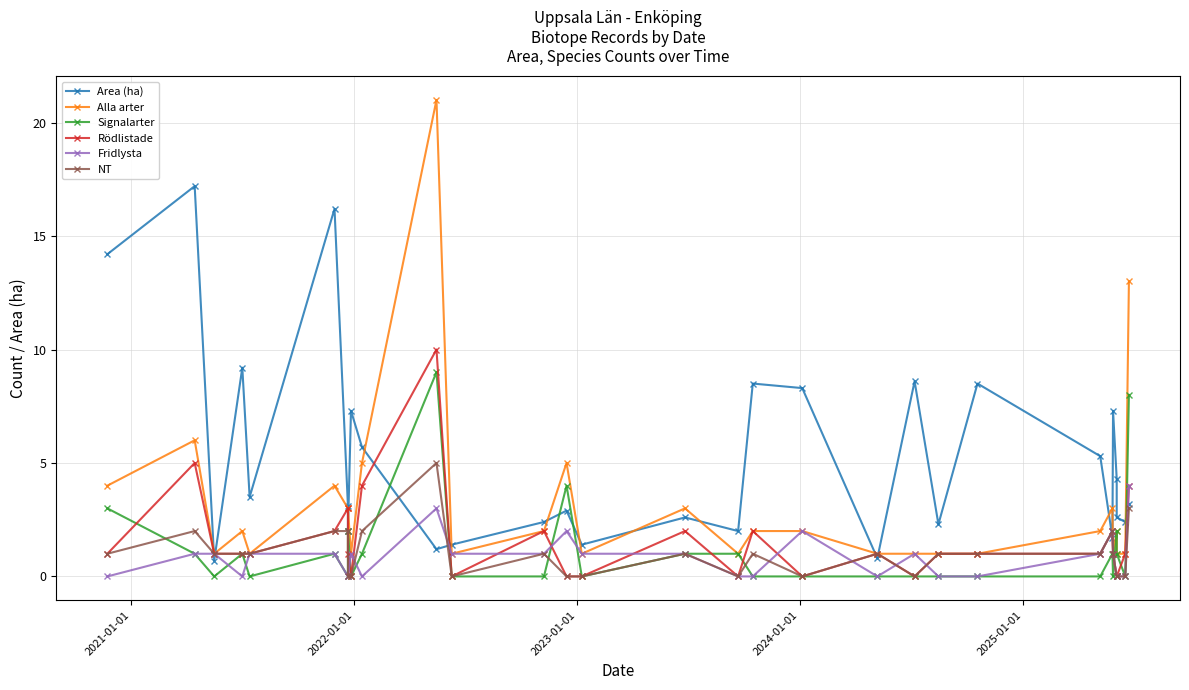

What is the difference between the second highest and second lowest values in the Rödlistade series?

5.0